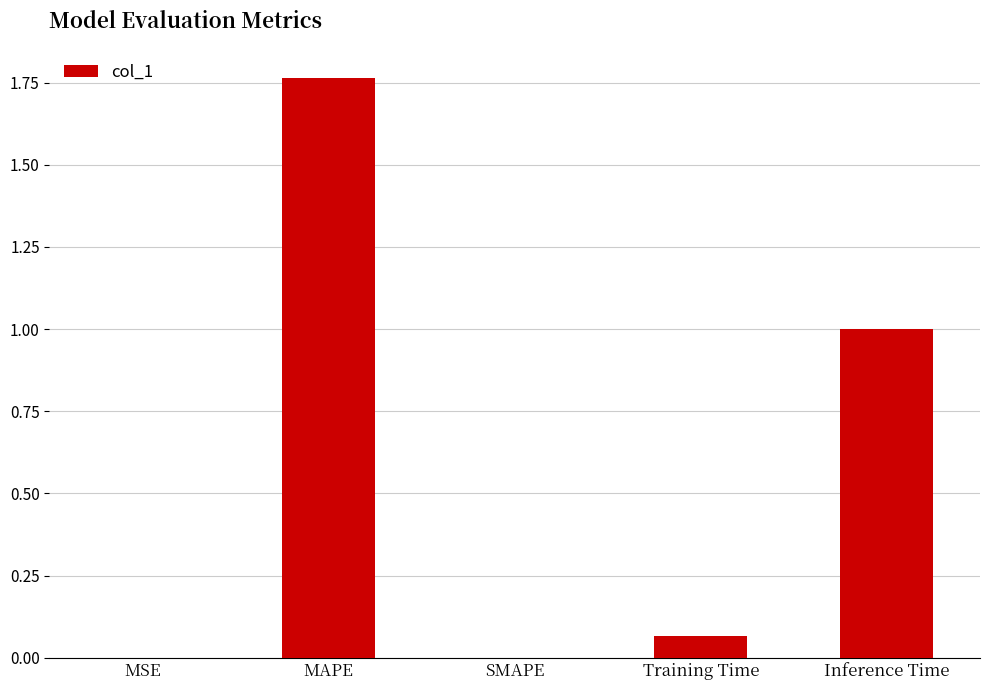

Which label corresponds to the largest value in the chart?

MAPE